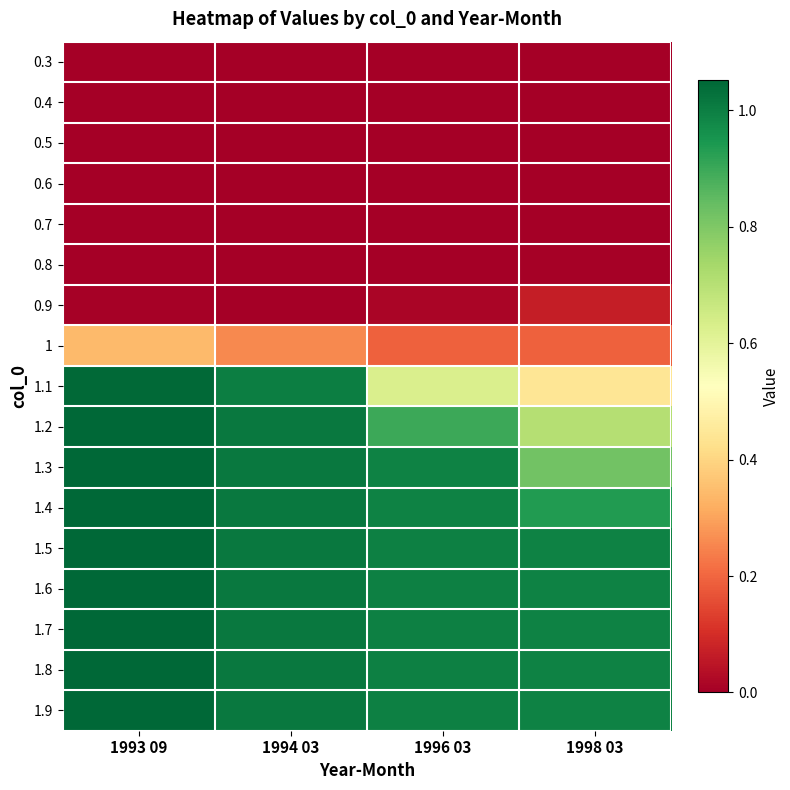

Reading right to left, extract all data points from this chart.

0.3: 1998 03=0.0	1996 03=0.0	1994 03=0.0	1993 09=0.0
0.4: 1998 03=0.0	1996 03=0.0	1994 03=0.0	1993 09=0.0
0.5: 1998 03=0.0	1996 03=0.0	1994 03=0.0	1993 09=0.0
0.6: 1998 03=0.0	1996 03=0.0	1994 03=0.0	1993 09=0.0
0.7: 1998 03=0.0	1996 03=0.0	1994 03=0.0	1993 09=0.0
0.8: 1998 03=0.0	1996 03=0.0	1994 03=0.0	1993 09=0.0
0.9: 1998 03=0.1	1996 03=0.0	1994 03=0.0	1993 09=0.0
1: 1998 03=0.2	1996 03=0.2	1994 03=0.3	1993 09=0.3
1.1: 1998 03=0.4	1996 03=0.6	1994 03=1.0	1993 09=1.0
1.2: 1998 03=0.7	1996 03=0.9	1994 03=1.0	1993 09=1.1
1.3: 1998 03=0.8	1996 03=1.0	1994 03=1.0	1993 09=1.1
1.4: 1998 03=0.9	1996 03=1.0	1994 03=1.0	1993 09=1.1
1.5: 1998 03=1.0	1996 03=1.0	1994 03=1.0	1993 09=1.1
1.6: 1998 03=1.0	1996 03=1.0	1994 03=1.0	1993 09=1.1
1.7: 1998 03=1.0	1996 03=1.0	1994 03=1.0	1993 09=1.1
1.8: 1998 03=1.0	1996 03=1.0	1994 03=1.0	1993 09=1.1
1.9: 1998 03=1.0	1996 03=1.0	1994 03=1.0	1993 09=1.1